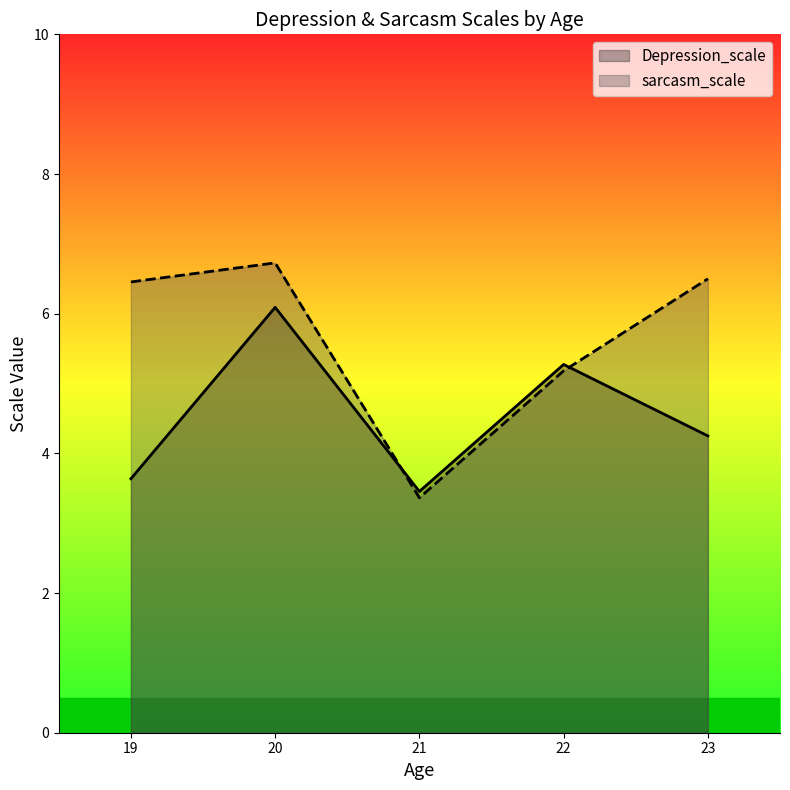

True or false: Depression_scale and sarcasm_scale intersect in this chart.

True